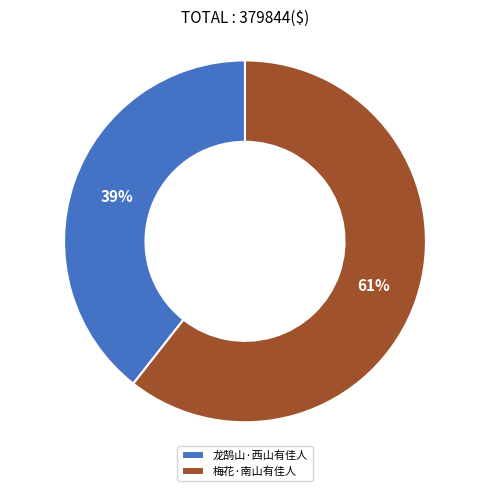

How many slices are in this pie chart?

2